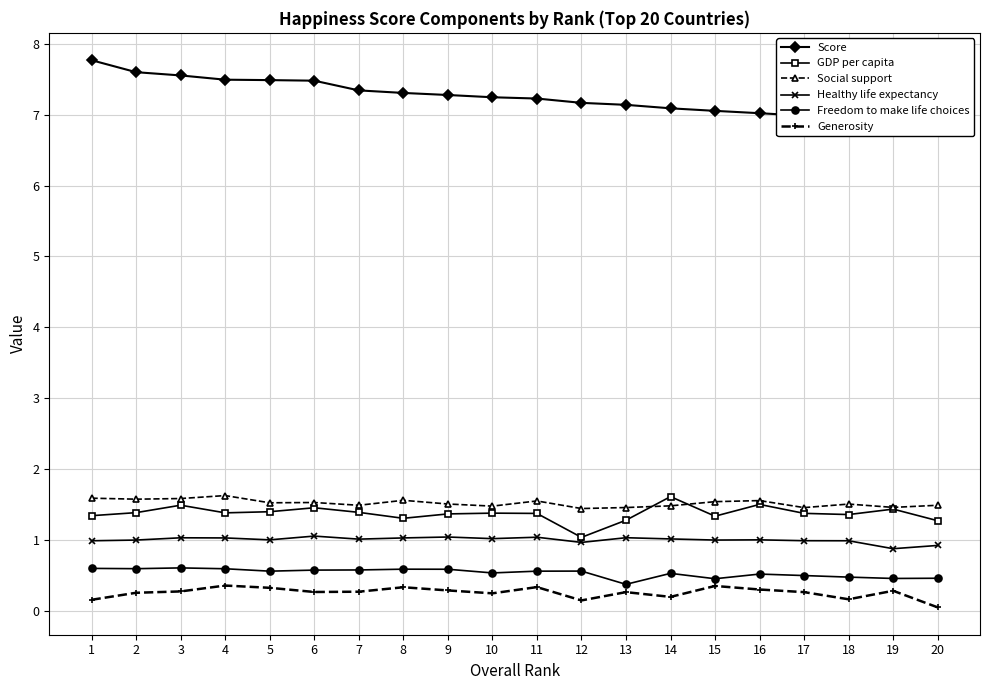

Which series has the largest total across all categories?

Score